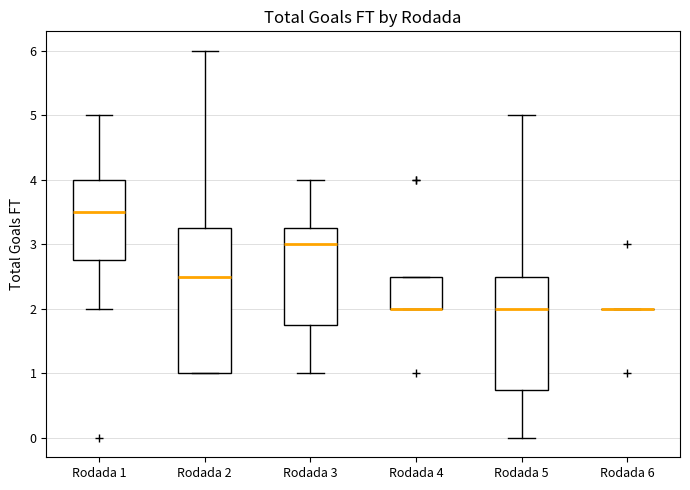

Where does the upper whisker of the box for Rodada 2 end on the y-axis? The values are not printed on the chart, so give them approximately, as read against the axis.

6.0